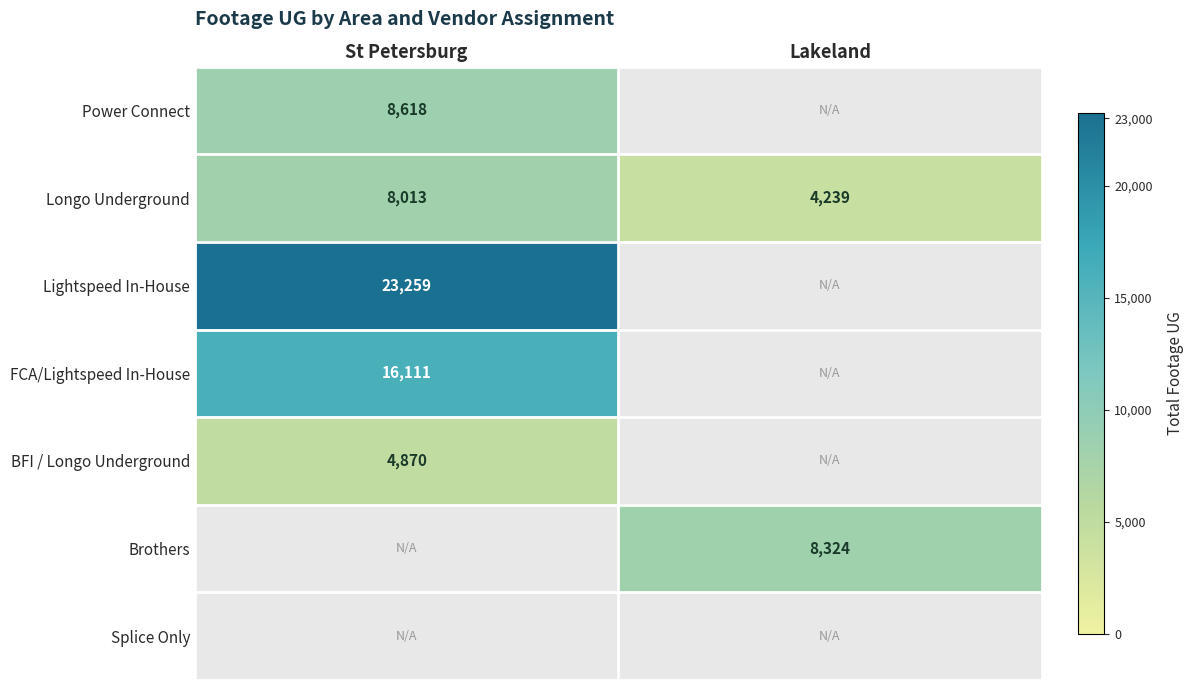

What is the sum of the Longo Underground values at St Petersburg and Lakeland?

12252